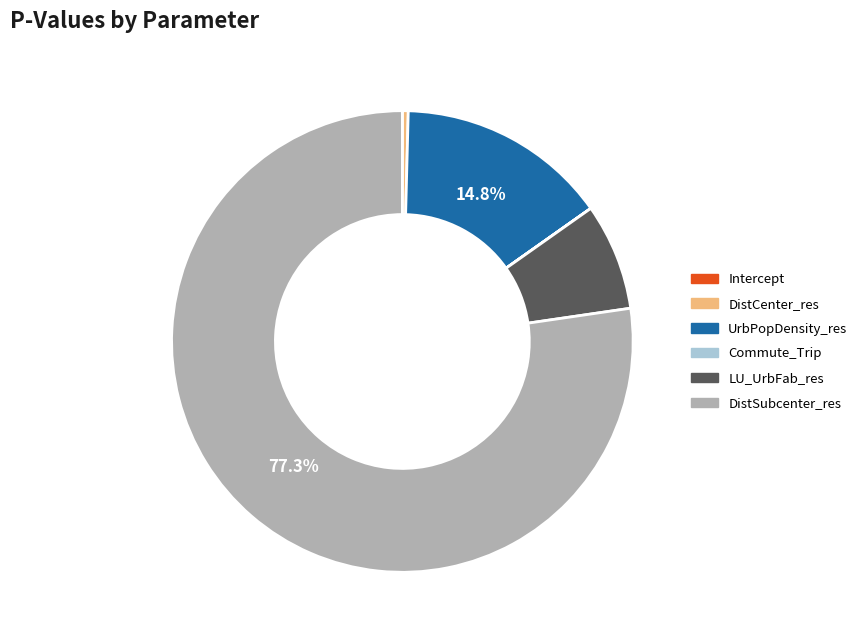

Between DistSubcenter_res and UrbPopDensity_res, which is larger?

DistSubcenter_res